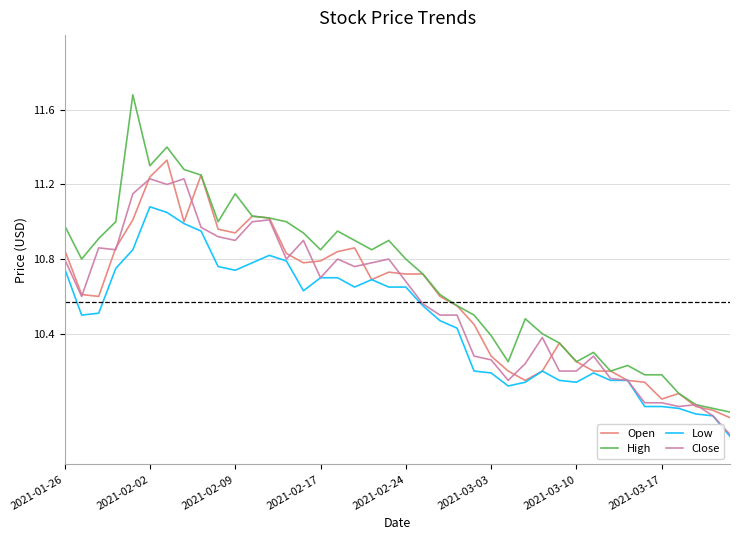

Which series has the largest range (max minus min)?

High